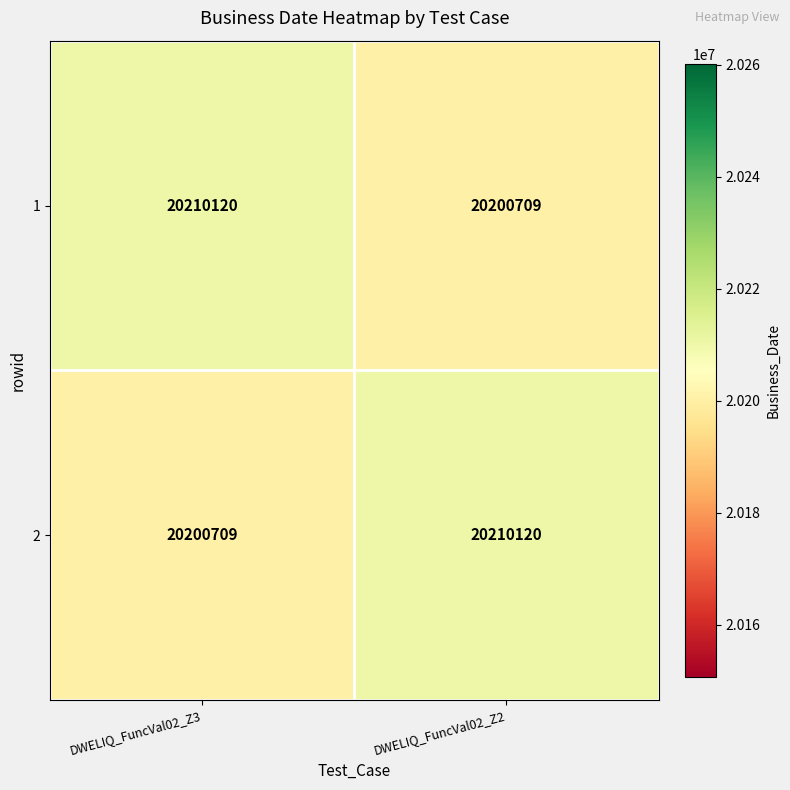

What is the maximum value for 1?

20210120